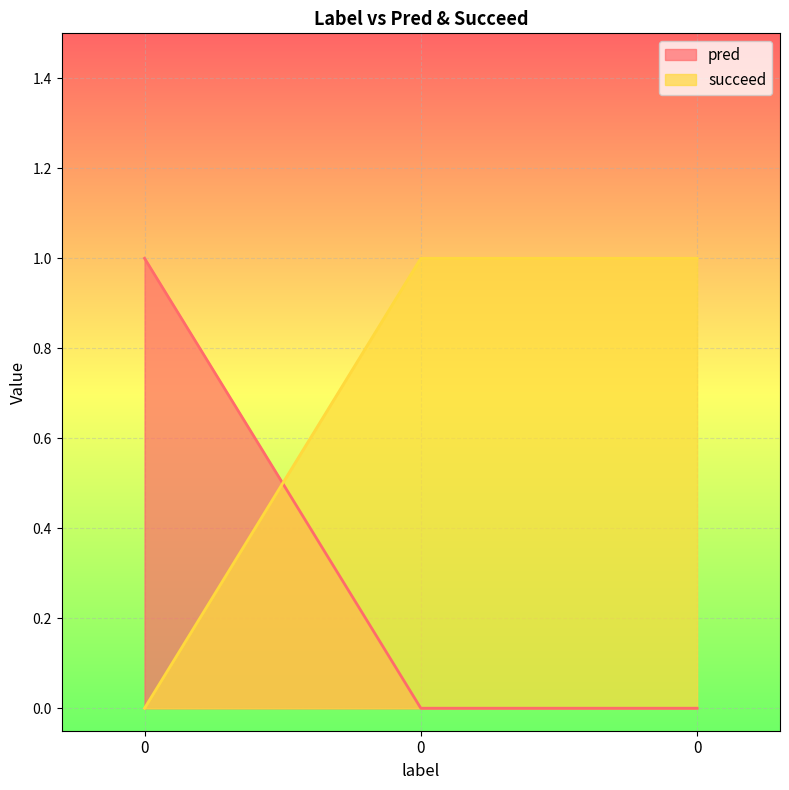

Is it true that succeed equals 0 at 0?

True